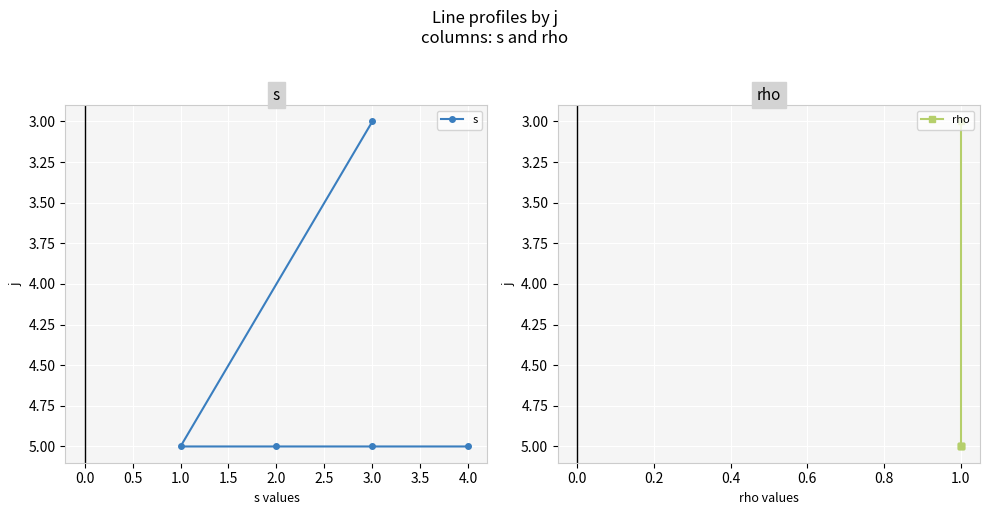

What is the value of the s point at the 1st from the left?

3